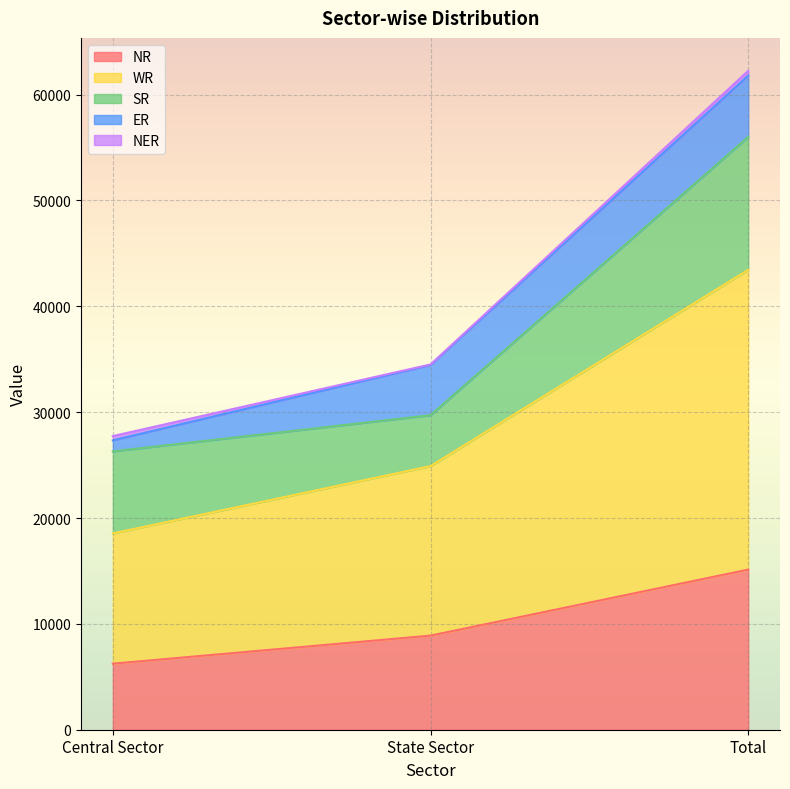

How many data points in NER are above 405?

1